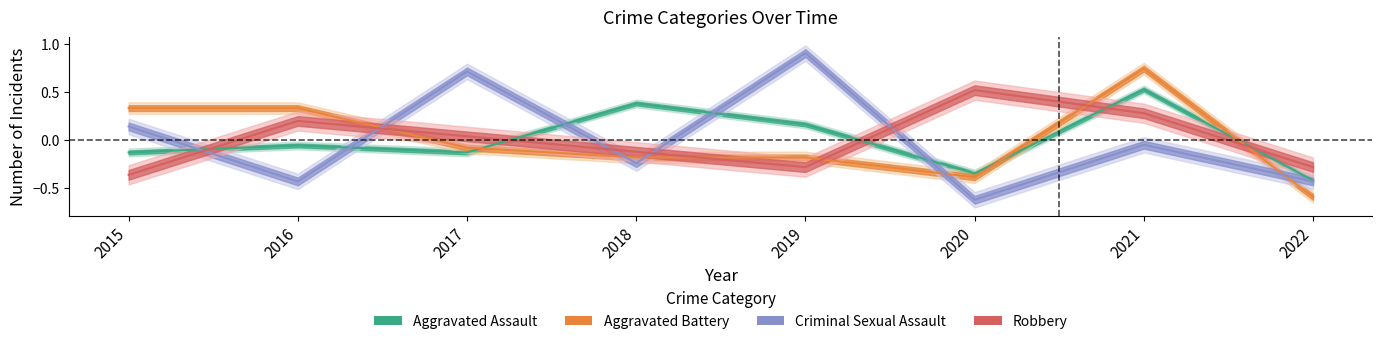

True or false: Criminal Sexual Assault has a value of 0.9 at 2019.

True